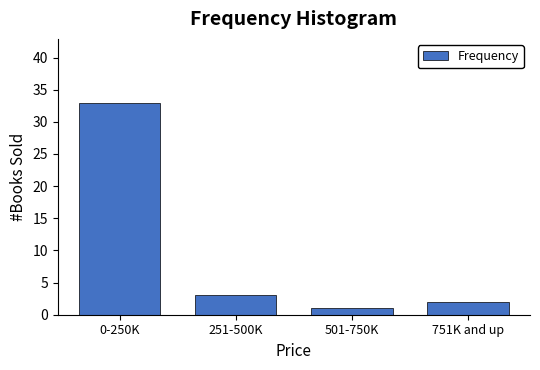

Reading left to right, list all the values displayed in this chart.

33	3	1	2